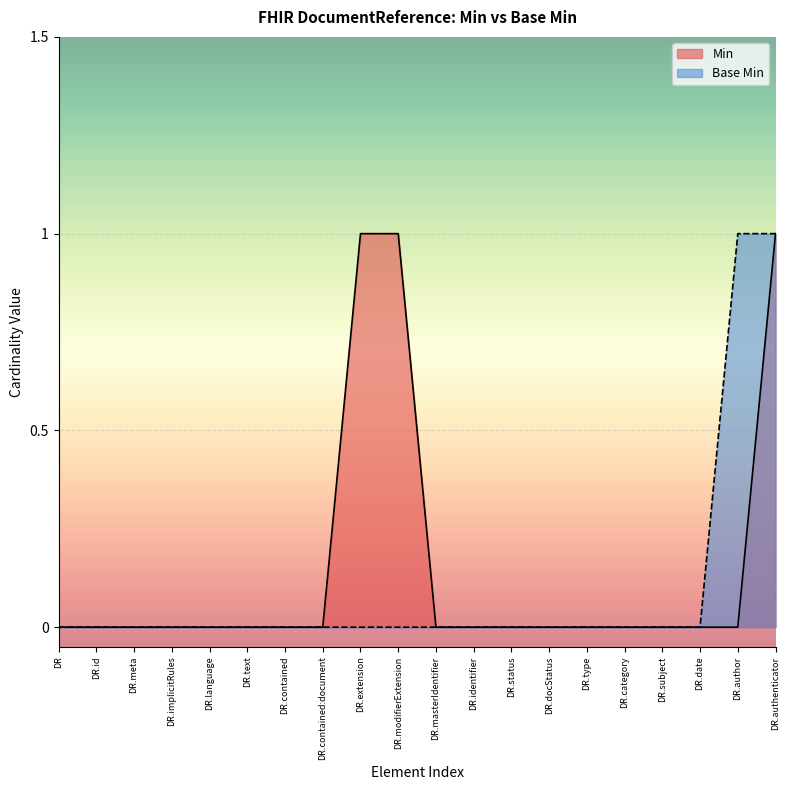

What position from the left is DR.contained?

7